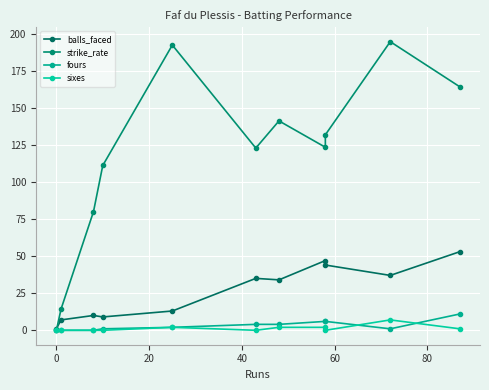

Reading left to right, transcribe all the data shown in this chart.

balls_faced: 1.0	7.0	10.0	9.0	13.0	35.0	34.0	47.0	44.0	37.0	53.0
strike_rate: 0.0	14.3	80.0	111.1	192.3	122.8	141.2	123.4	131.8	194.6	164.2
fours: 0.0	0.0	0.0	1.0	2.0	4.0	4.0	6.0	6.0	1.0	11.0
sixes: 0.0	0.0	0.0	0.0	2.0	0.0	2.0	2.0	0.0	7.0	1.0